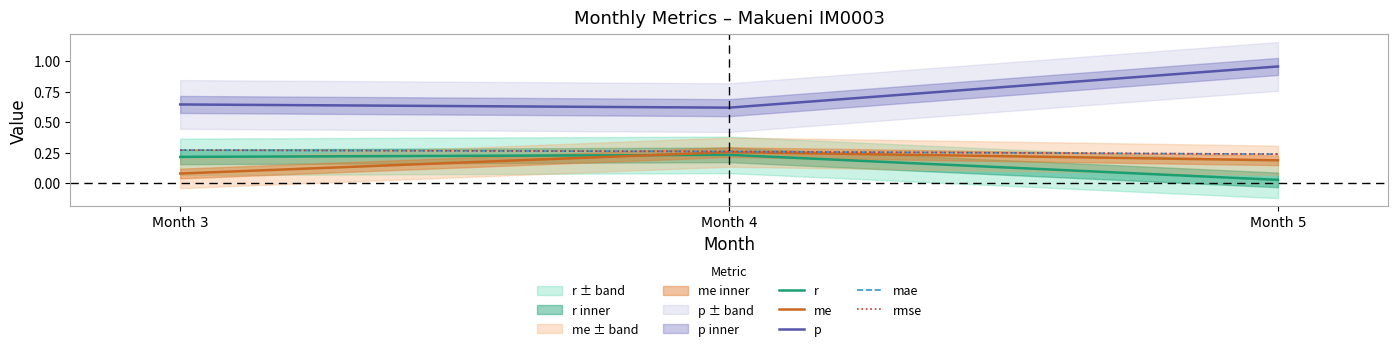

What is the average value of the r series?

0.2